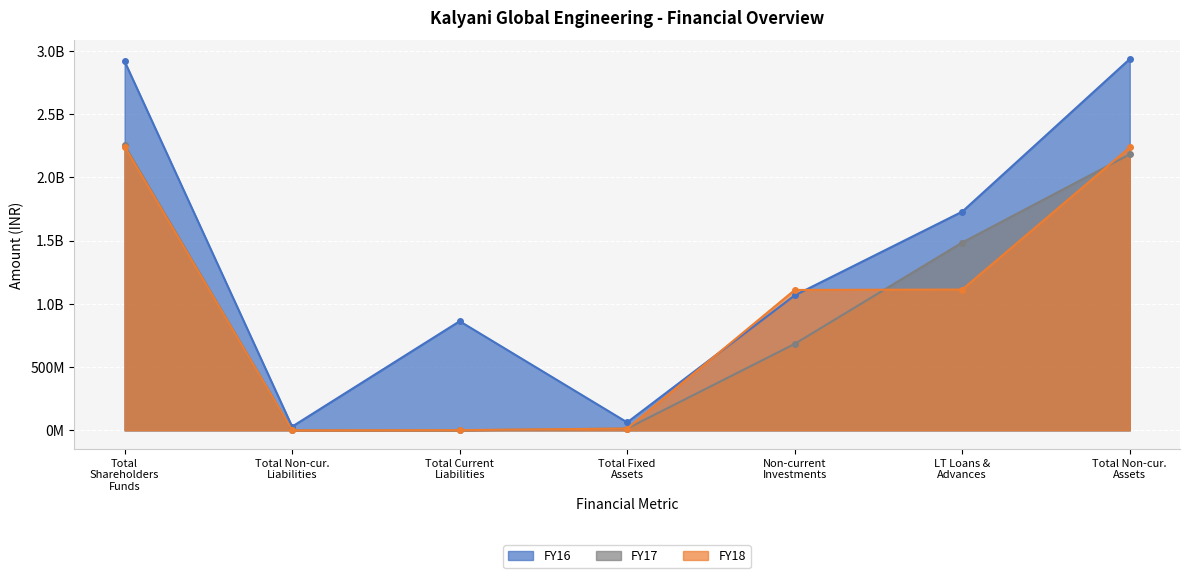

How many interior local valleys does the FY18 series have?

1